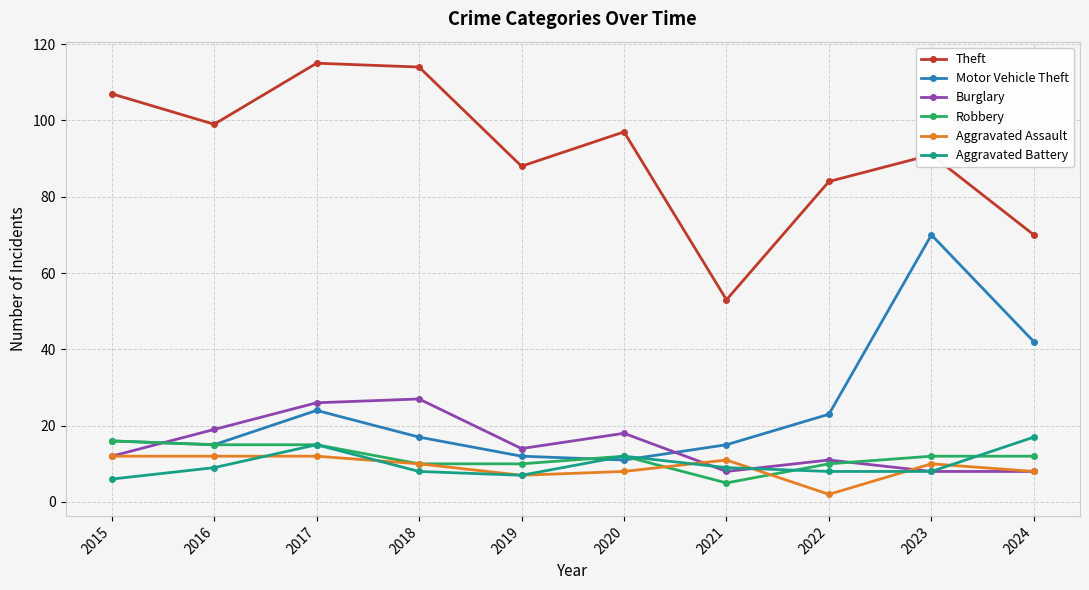

Which series has the widest spread of values?

Theft